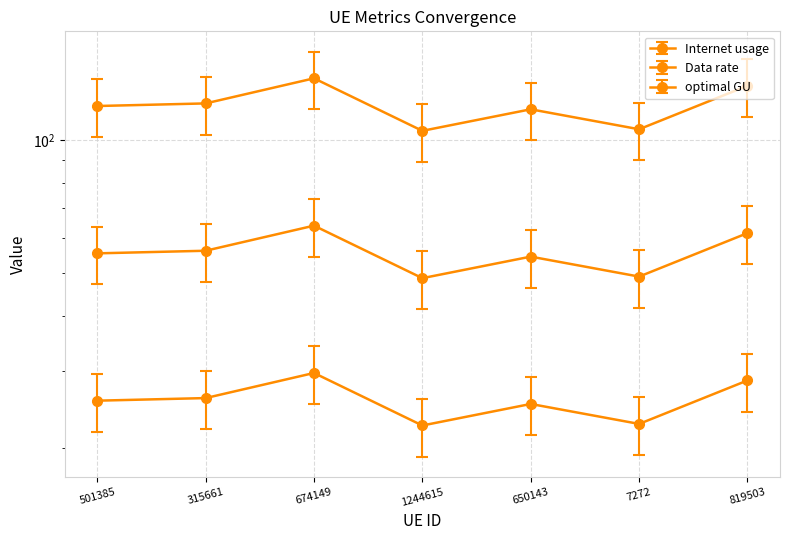

How many interior local peaks does the Internet usage series have?

2